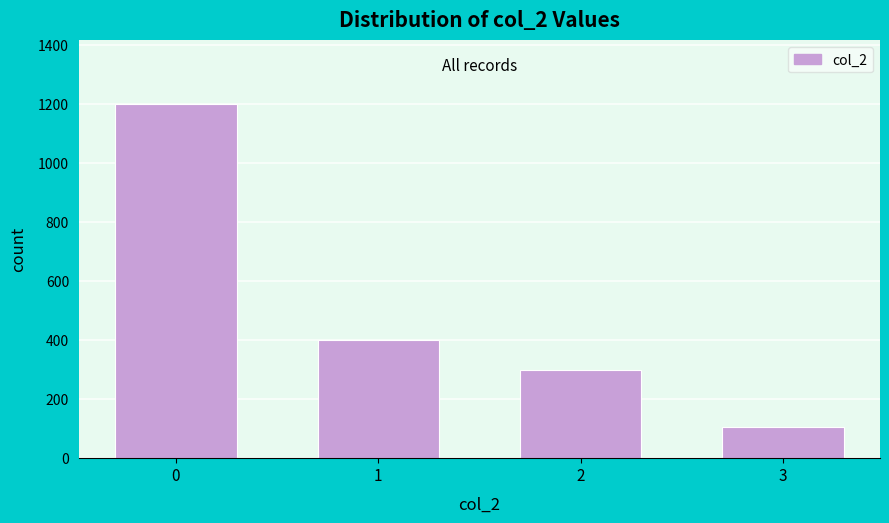

Reading right to left, transcribe all the data shown in this chart.

106	300	400	1200